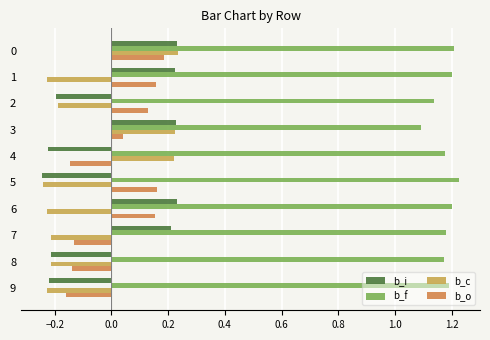

Reading left to right, what are all the values shown in this chart?

b_i: 0.2	0.2	-0.2	0.2	-0.2	-0.2	0.2	0.2	-0.2	-0.2
b_f: 1.2	1.2	1.1	1.1	1.2	1.2	1.2	1.2	1.2	1.2
b_c: 0.2	-0.2	-0.2	0.2	0.2	-0.2	-0.2	-0.2	-0.2	-0.2
b_o: 0.2	0.2	0.1	0.0	-0.1	0.2	0.2	-0.1	-0.1	-0.2